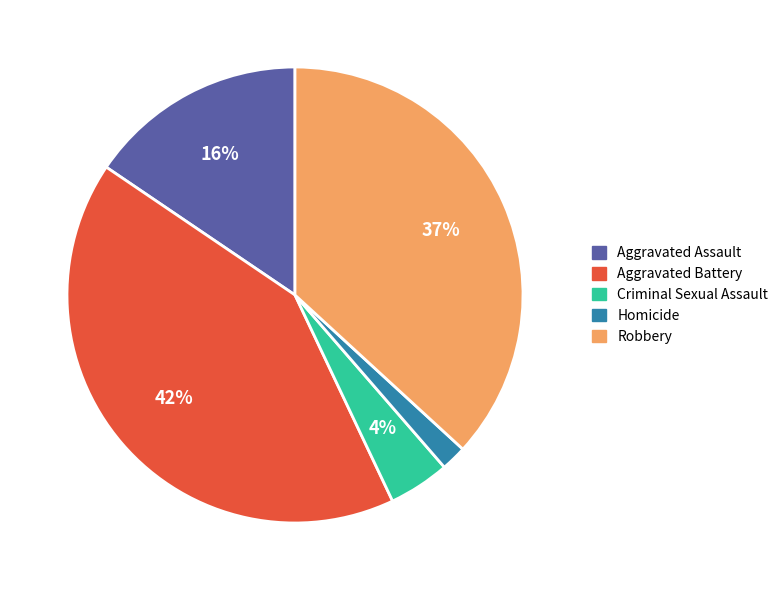

Is the sum of Criminal Sexual Assault and Aggravated Assault greater than half?

No